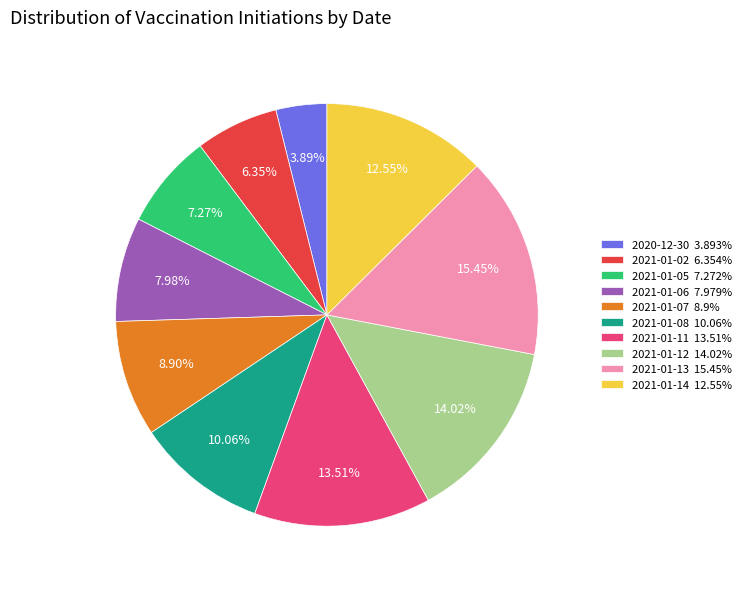

Which category has the biggest portion of the pie?

2021-01-13